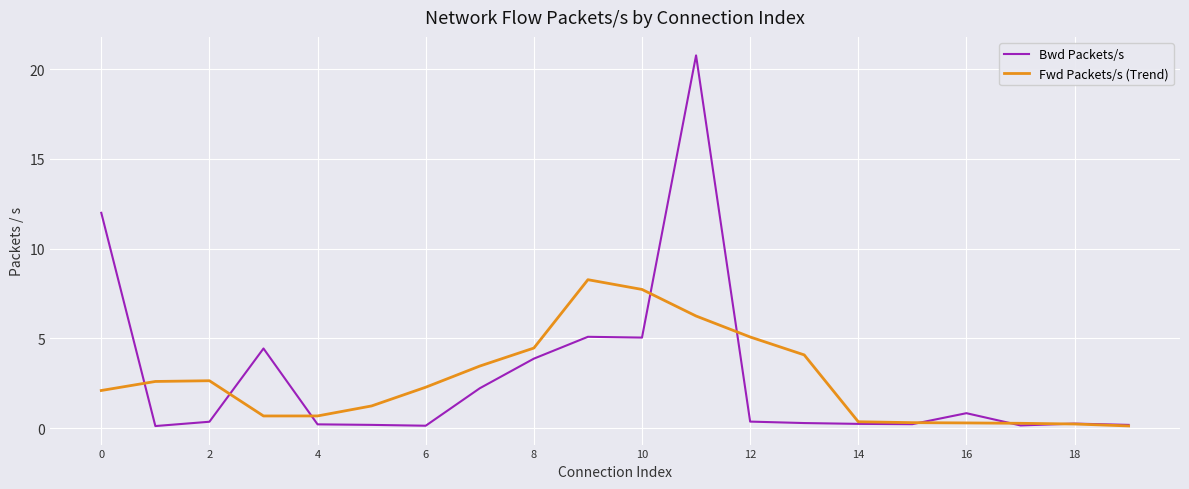

Rank the series by their maximum value, from lowest to highest.

Fwd Packets/s (Trend), Bwd Packets/s